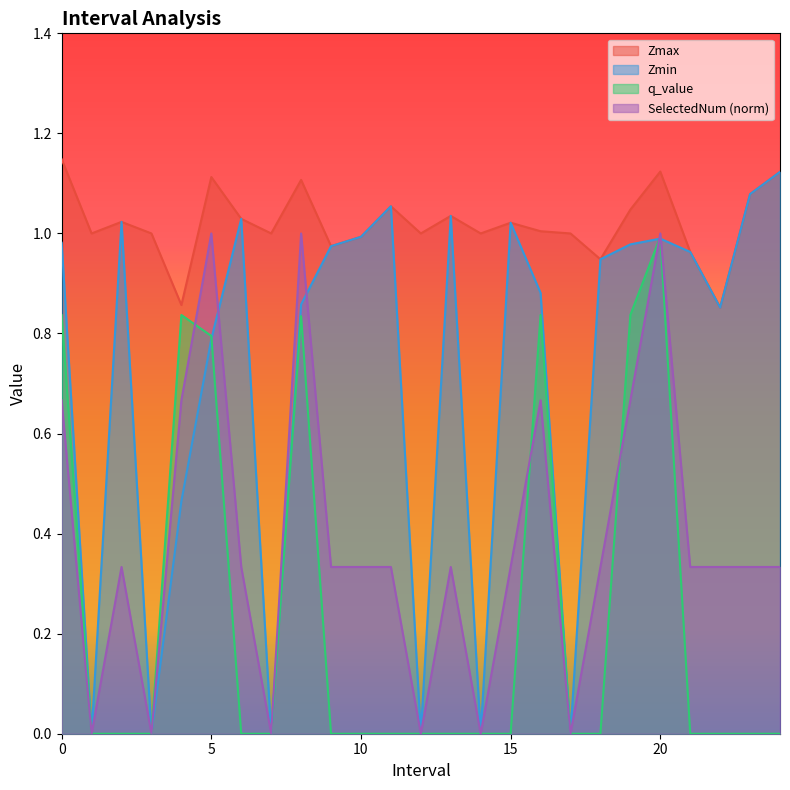

What is the difference between the maximum and minimum values in the Zmax series?

0.3